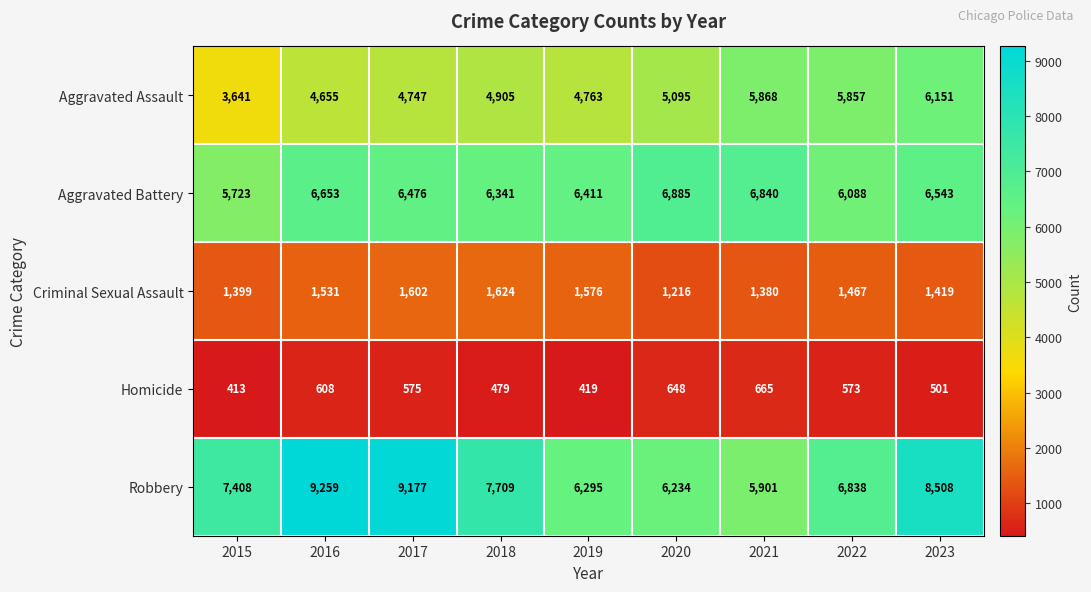

The value of Robbery at 2017 is 5792. True or false?

False